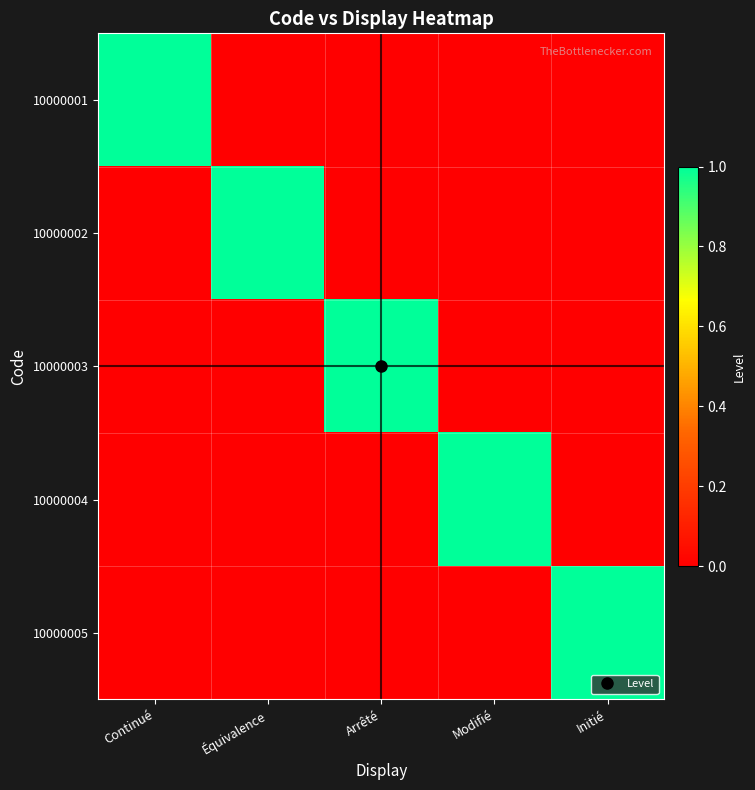

Which category has the lowest value across all series?

Équivalence